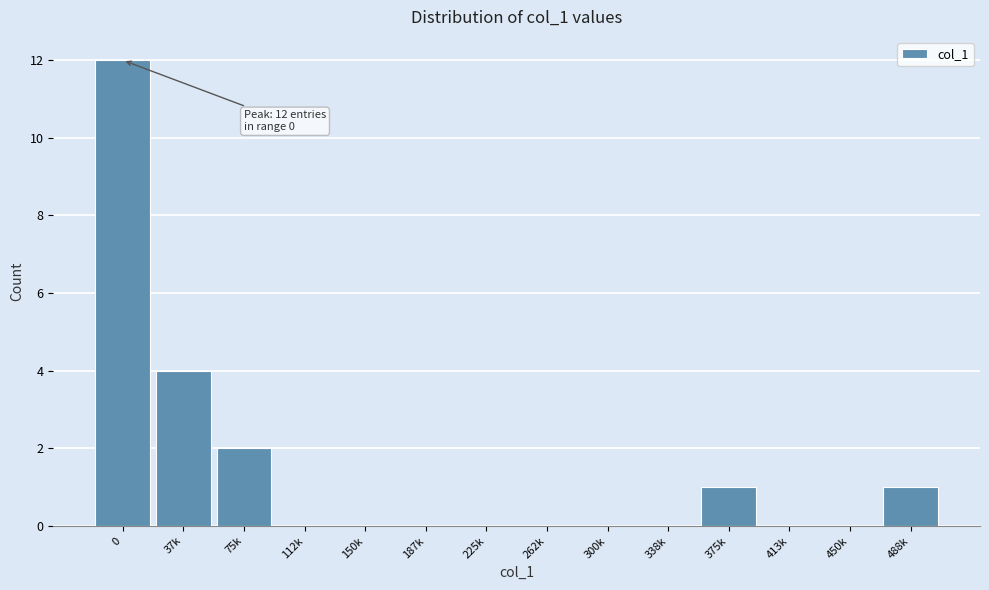

Reading left to right, extract all data points from this chart.

0=12	37k=4	75k=2	112k=0	150k=0	187k=0	225k=0	262k=0	300k=0	338k=0	375k=1	413k=0	450k=0	488k=1